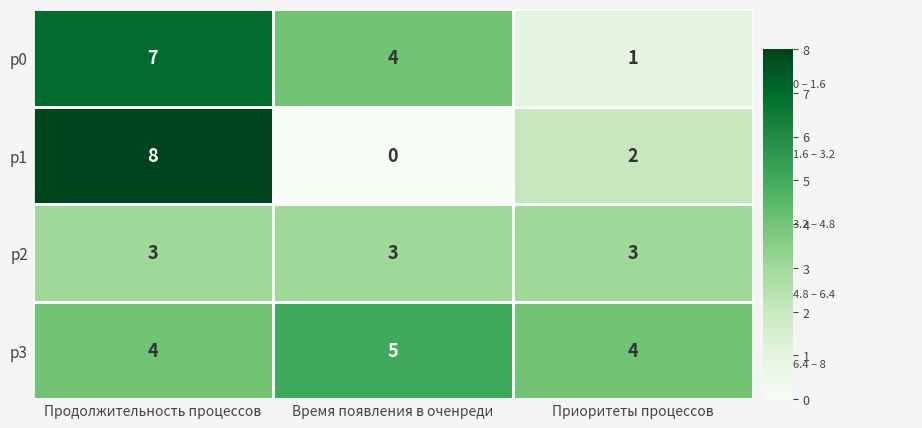

How many p3 values are between 4 and 5?

3